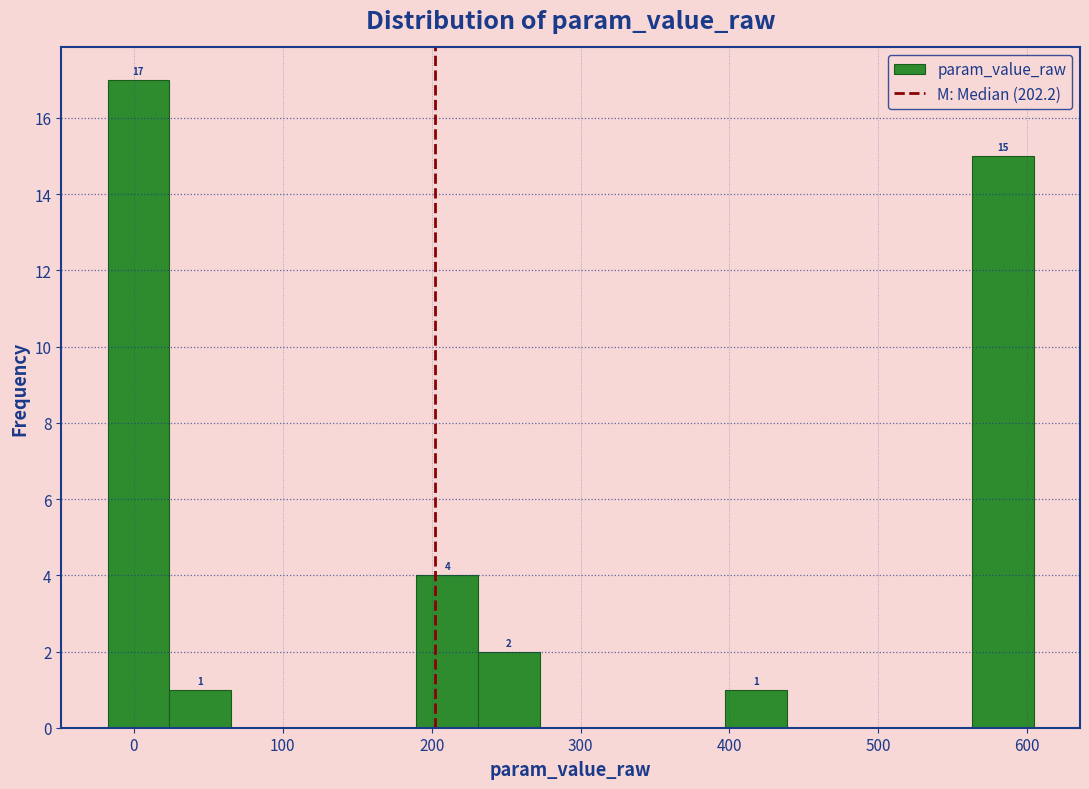

Which range on the x-axis has the tallest bar?

-20 to 20